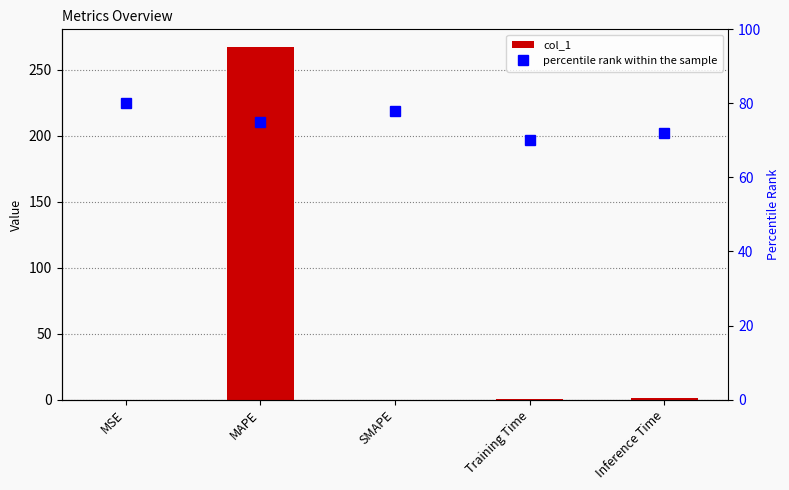

Where is col_1 nearest to the value 133?

Inference Time